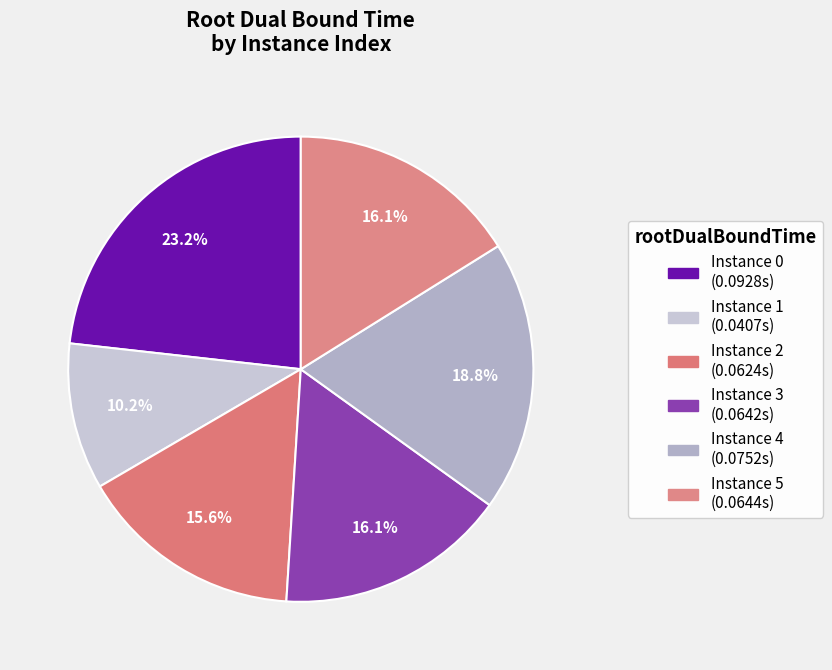

To the nearest percent, what is the difference between the largest and smallest slice percentages?

13%